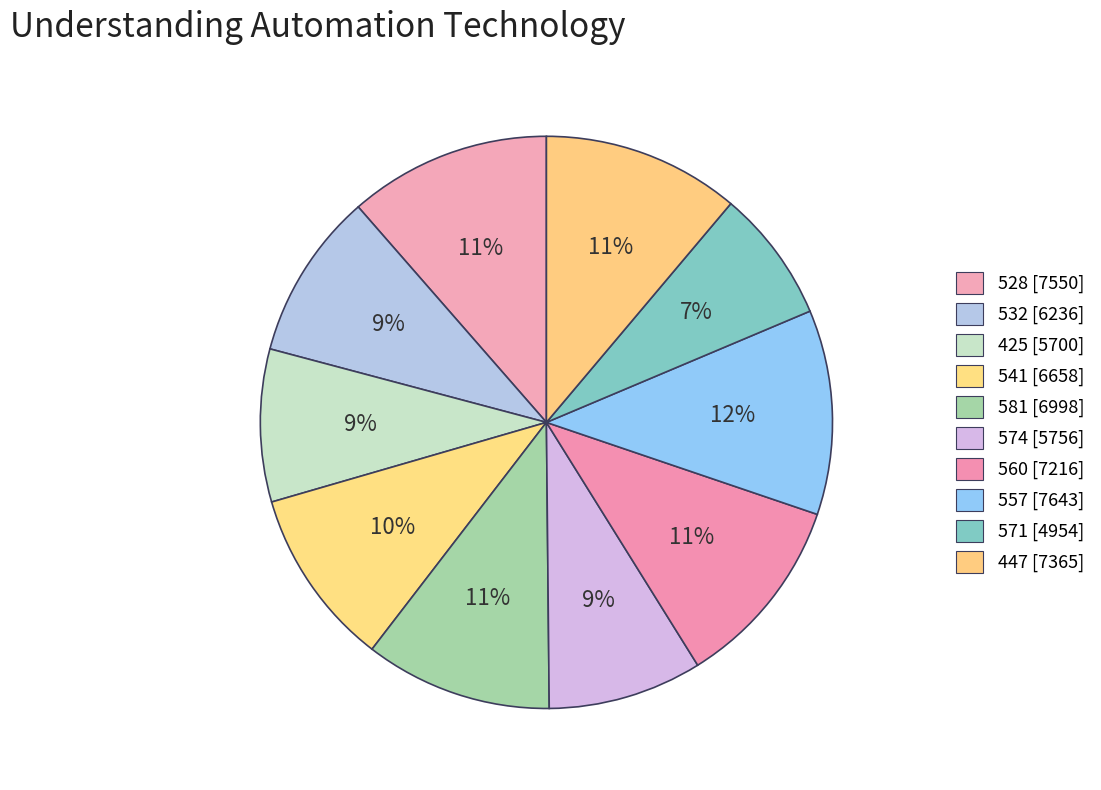

What percentage is the 581 slice, to the nearest percent?

11%